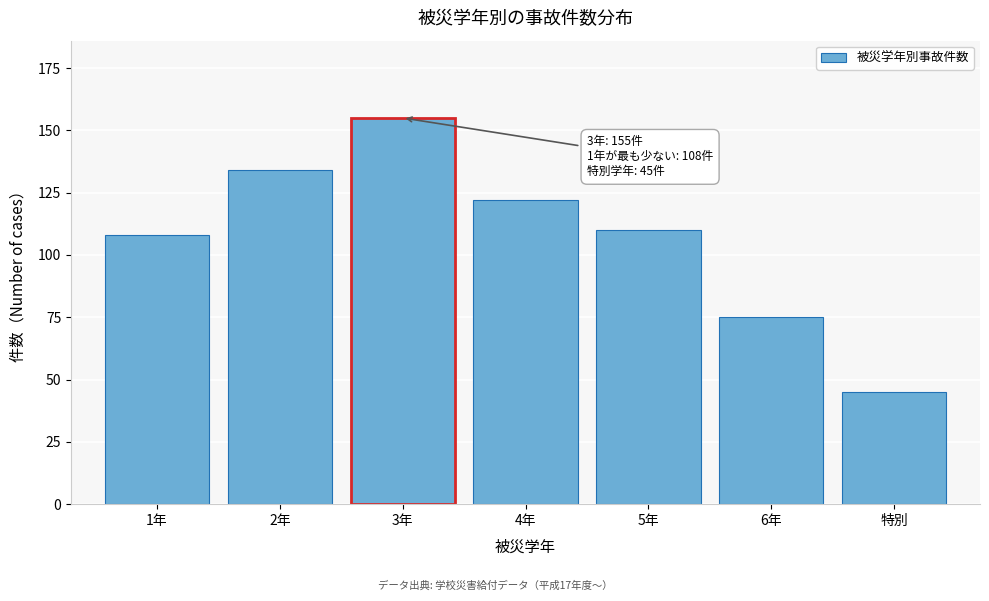

Reading left to right, transcribe all the data shown in this chart.

108	134	155	122	110	75	45